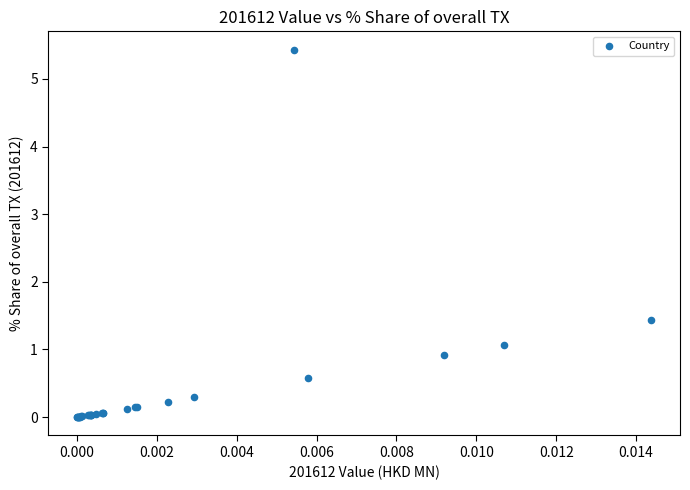

What Y value in the scatter plot is closest to 2?

1.4